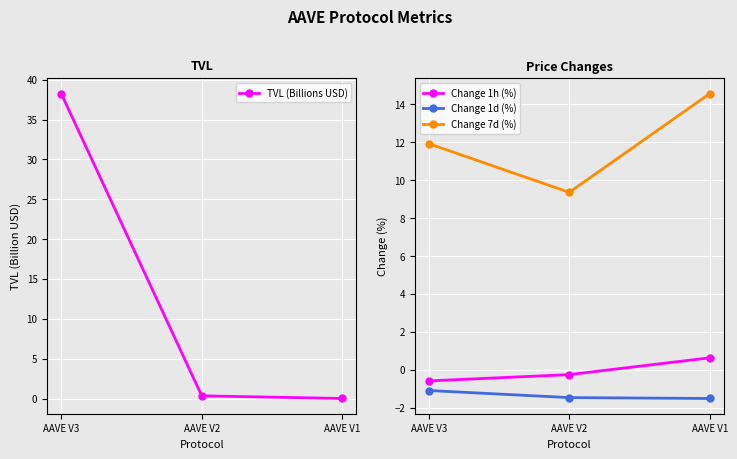

What is the minimum value shown in the chart?

-1.5